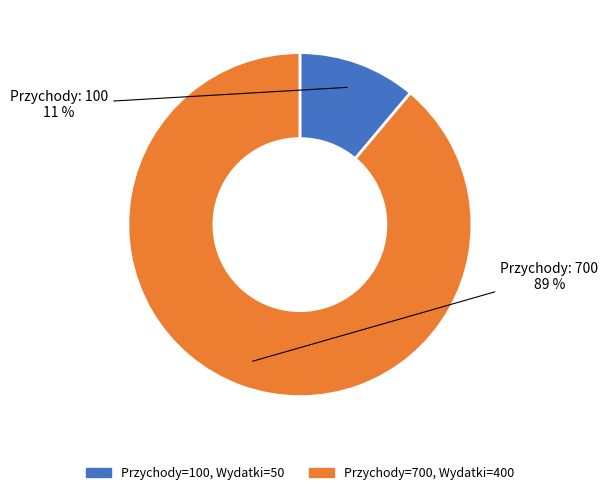

Is there any slice that represents more than half of the pie?

Yes